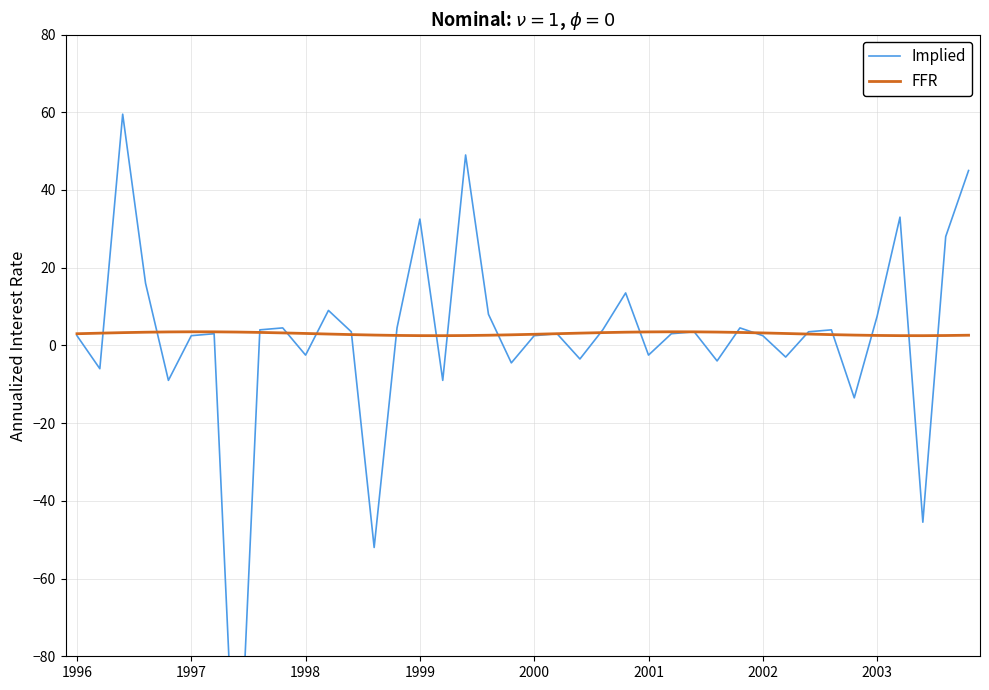

What is the maximum value for Implied?

59.5